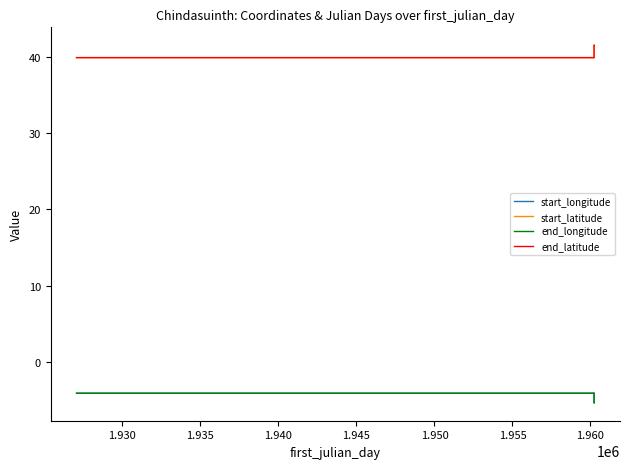

True or false: end_longitude has a value of -2.7 at 1.925.

False